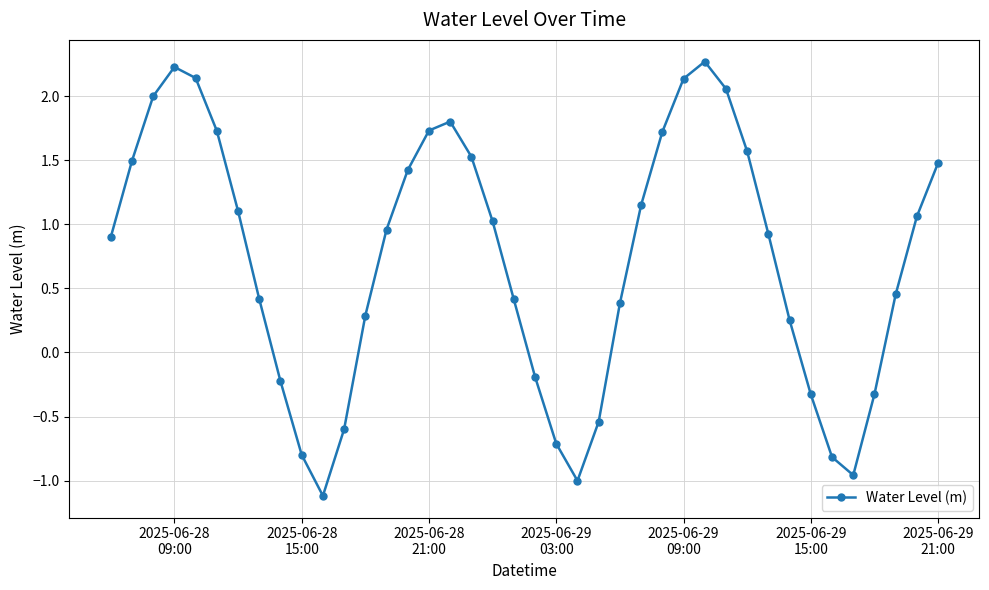

How many series are shown in this chart?

1